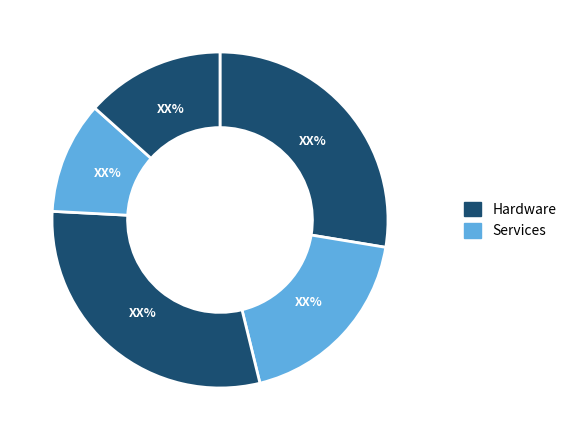

How many slices are in this pie chart?

5